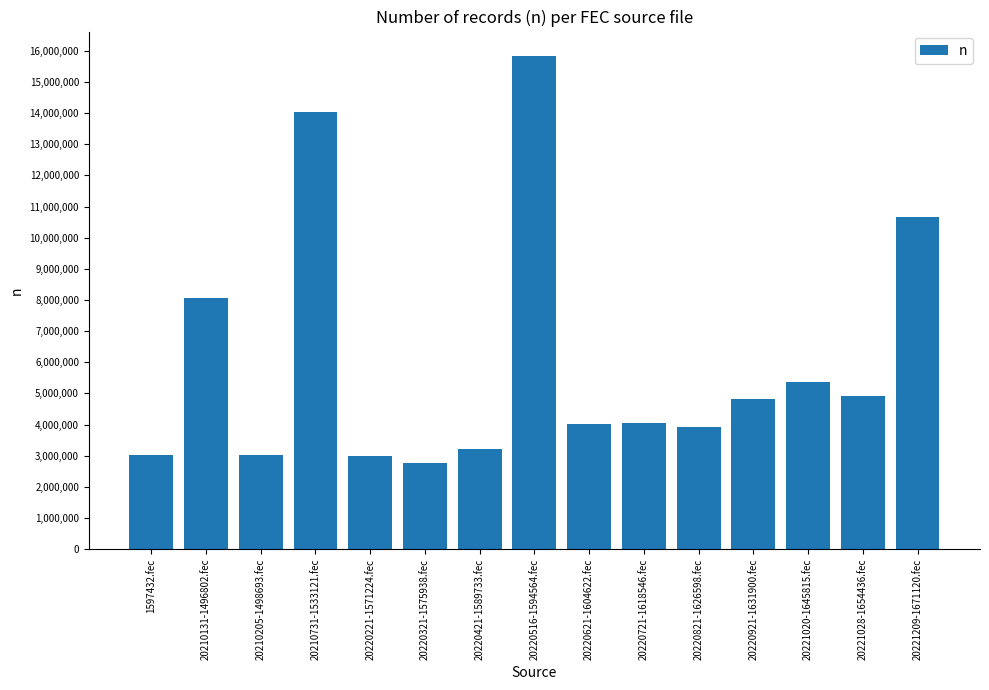

What is the difference between the maximum and minimum values?

13070287